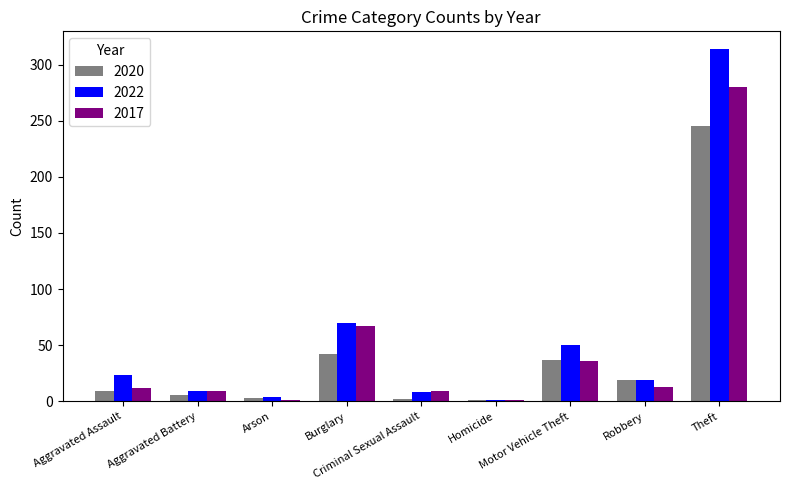

List the series in order of their peak value, lowest first.

2020, 2017, 2022